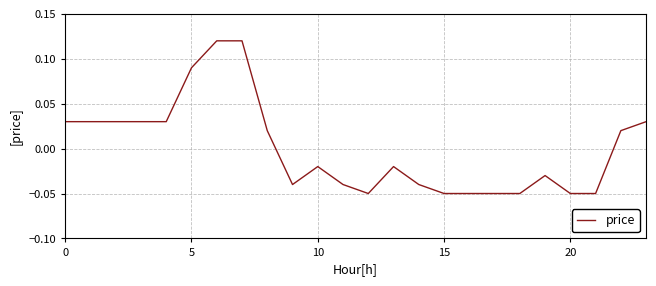

Does the chart have visible grid lines?

Yes